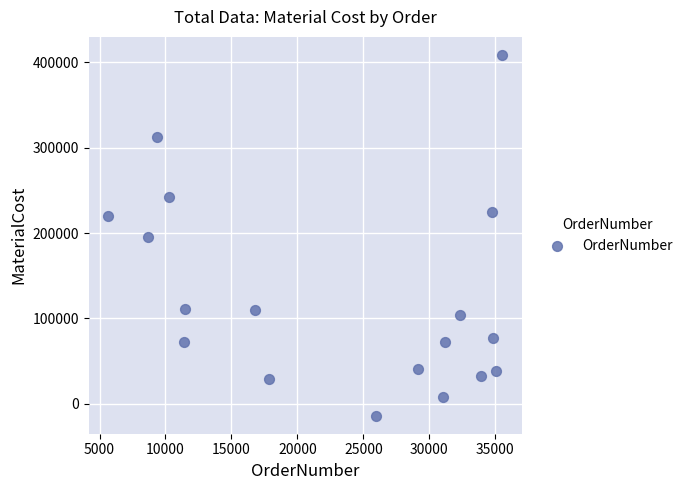

How many points are shown in the scatter plot?

18